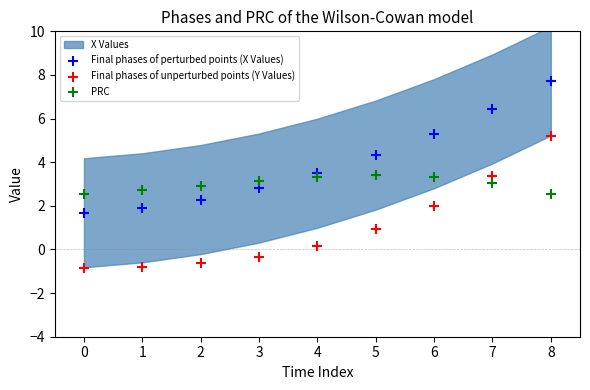

Across all data points, what is the range of Y values (max minus min)?

8.6